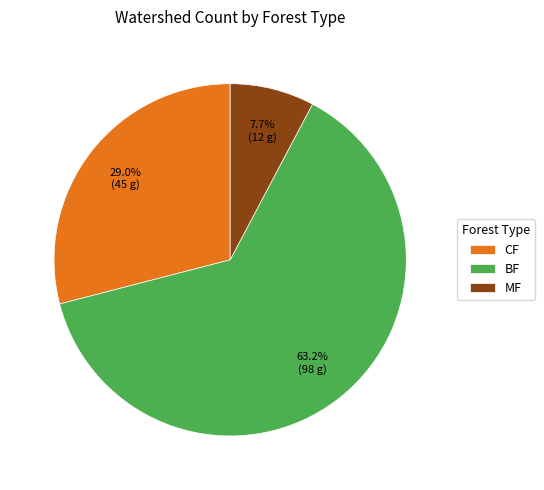

Does MF represent more than half of the total?

No